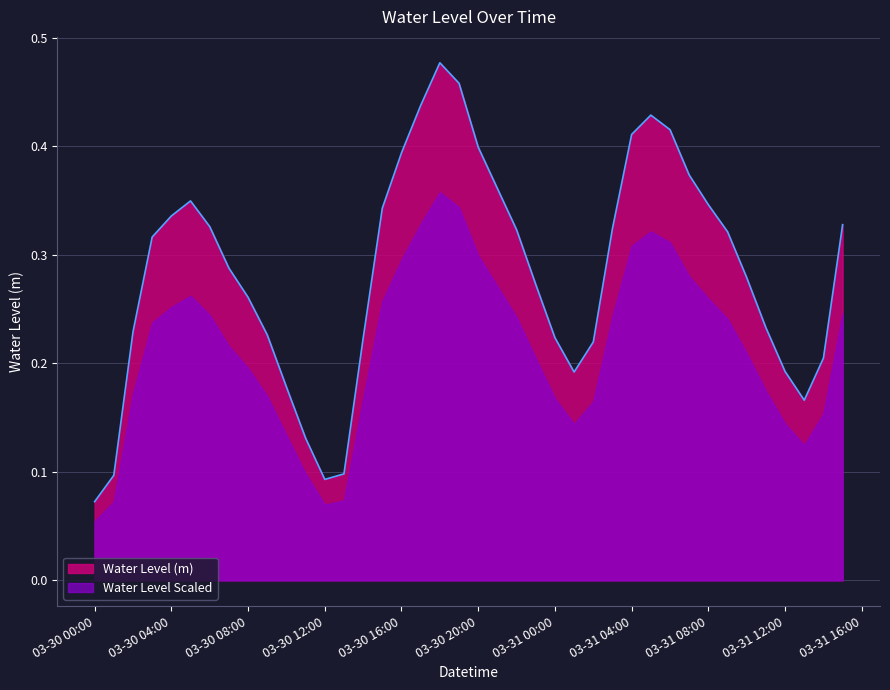

Count the number of data series in this chart.

2